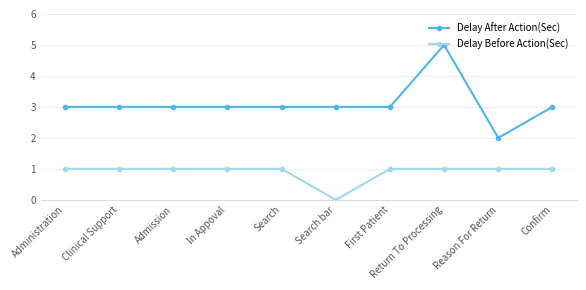

True or false: Delay After Action(Sec) has more than 0 interior local peaks.

True